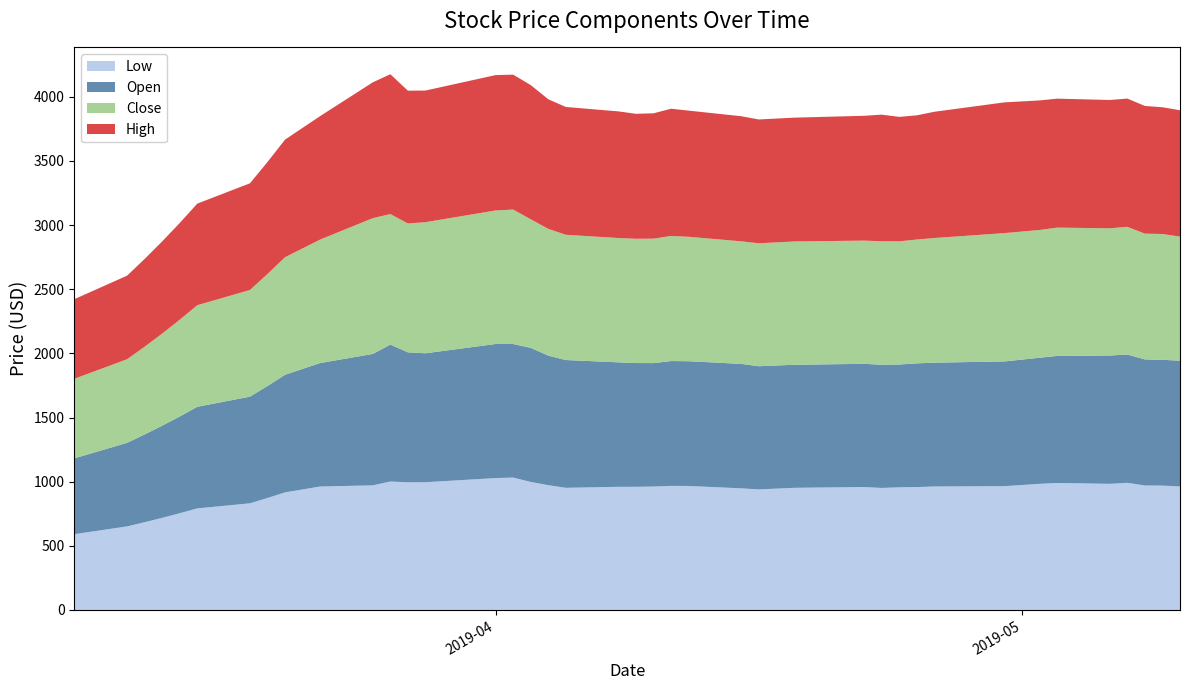

Reading left to right, list all the values displayed in this chart.

Low: 2019-03-08=591.0	2019-03-11=651.5	2019-03-12=684.0	2019-03-13=718.2	2019-03-14=754.1	2019-03-15=791.8	2019-03-18=831.4	2019-03-19=872.9	2019-03-20=916.5	2019-03-22=962.3	2019-03-25=971.3	2019-03-26=1001.4	2019-03-27=995.0	2019-03-28=995.6	2019-04-01=1028.0	2019-04-02=1031.8	2019-04-03=998.0	2019-04-04=972.5	2019-04-05=952.1	2019-04-08=960.0	2019-04-09=960.0	2019-04-10=962.0	2019-04-11=967.1	2019-04-12=966.5	2019-04-15=948.0	2019-04-16=939.6	2019-04-18=952.0	2019-04-22=958.4	2019-04-23=951.0	2019-04-24=956.1	2019-04-25=958.0	2019-04-26=962.5	2019-04-30=965.0	2019-05-02=983.0	2019-05-03=990.0	2019-05-06=983.2	2019-05-07=991.0	2019-05-08=970.1	2019-05-09=969.2	2019-05-10=962.5
Open: 2019-03-08=591.0	2019-03-11=651.5	2019-03-12=684.0	2019-03-13=718.2	2019-03-14=754.1	2019-03-15=791.8	2019-03-18=831.4	2019-03-19=872.9	2019-03-20=916.5	2019-03-22=962.3	2019-03-25=1024.0	2019-03-26=1067.0	2019-03-27=1013.0	2019-03-28=1004.9	2019-04-01=1045.0	2019-04-02=1041.0	2019-04-03=1045.0	2019-04-04=1010.0	2019-04-05=996.0	2019-04-08=970.0	2019-04-09=964.5	2019-04-10=962.1	2019-04-11=972.9	2019-04-12=972.1	2019-04-15=970.0	2019-04-16=960.0	2019-04-18=959.0	2019-04-22=960.0	2019-04-23=960.4	2019-04-24=957.0	2019-04-25=964.0	2019-04-26=965.0	2019-04-30=972.0	2019-05-02=983.0	2019-05-03=990.0	2019-05-06=1000.0	2019-05-07=999.8	2019-05-08=982.8	2019-05-09=980.2	2019-05-10=980.8
Close: 2019-03-08=620.5	2019-03-11=651.5	2019-03-12=684.0	2019-03-13=718.2	2019-03-14=754.1	2019-03-15=791.8	2019-03-18=831.4	2019-03-19=872.9	2019-03-20=916.5	2019-03-22=962.3	2019-03-25=1058.5	2019-03-26=1017.4	2019-03-27=1004.1	2019-03-28=1021.8	2019-04-01=1040.8	2019-04-02=1048.0	2019-04-03=1002.0	2019-04-04=987.9	2019-04-05=976.2	2019-04-08=968.8	2019-04-09=968.5	2019-04-10=969.9	2019-04-11=975.0	2019-04-12=970.0	2019-04-15=955.1	2019-04-16=958.1	2019-04-18=961.0	2019-04-22=960.4	2019-04-23=962.2	2019-04-24=960.0	2019-04-25=965.1	2019-04-26=971.4	2019-04-30=1000.3	2019-05-02=995.6	2019-05-03=1000.0	2019-05-06=991.6	2019-05-07=995.1	2019-05-08=980.2	2019-05-09=980.9	2019-05-10=966.8
High: 2019-03-08=620.5	2019-03-11=651.5	2019-03-12=684.0	2019-03-13=718.2	2019-03-14=754.1	2019-03-15=791.8	2019-03-18=831.4	2019-03-19=872.9	2019-03-20=916.5	2019-03-22=962.3	2019-03-25=1058.5	2019-03-26=1089.7	2019-03-27=1035.1	2019-03-28=1026.0	2019-04-01=1055.0	2019-04-02=1051.5	2019-04-03=1045.9	2019-04-04=1010.0	2019-04-05=996.0	2019-04-08=987.0	2019-04-09=974.0	2019-04-10=977.0	2019-04-11=991.8	2019-04-12=983.2	2019-04-15=975.0	2019-04-16=965.1	2019-04-18=965.0	2019-04-22=972.8	2019-04-23=987.0	2019-04-24=970.0	2019-04-25=968.0	2019-04-26=984.0	2019-04-30=1018.9	2019-05-02=1009.8	2019-05-03=1005.1	2019-05-06=1000.0	2019-05-07=999.8	2019-05-08=995.0	2019-05-09=987.9	2019-05-10=984.9